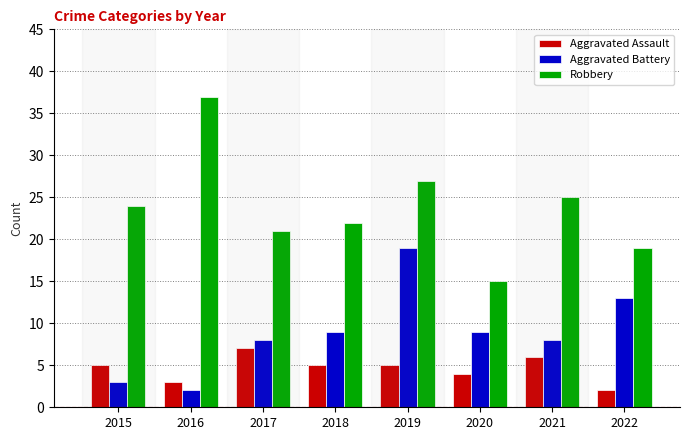

What is the total value across all series at 2020?

28